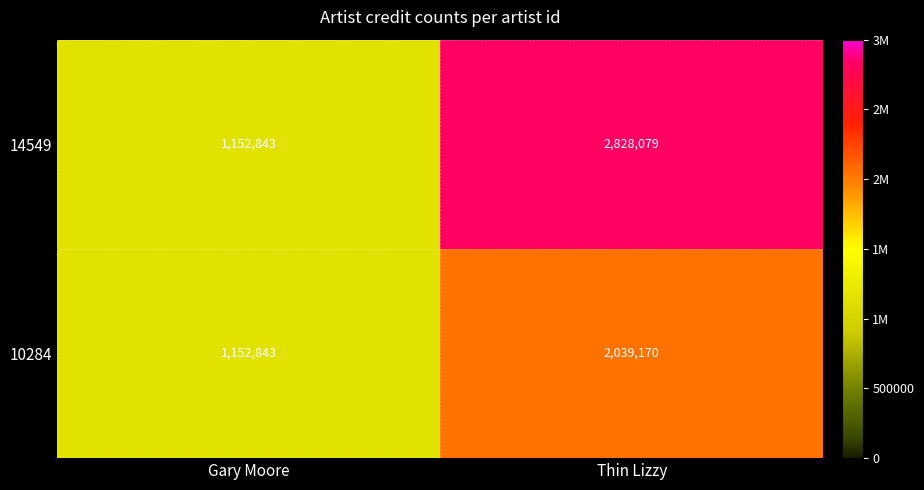

What is the minimum value shown in the chart?

1152843